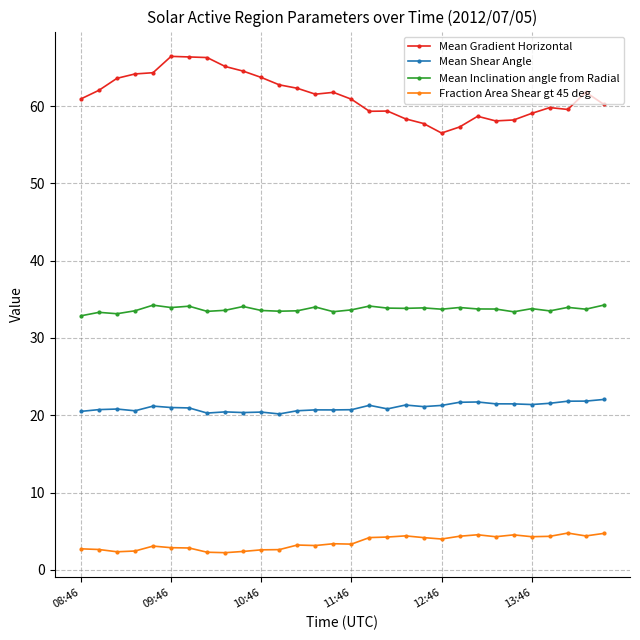

At how many categories does at least one series exceed 46?

30